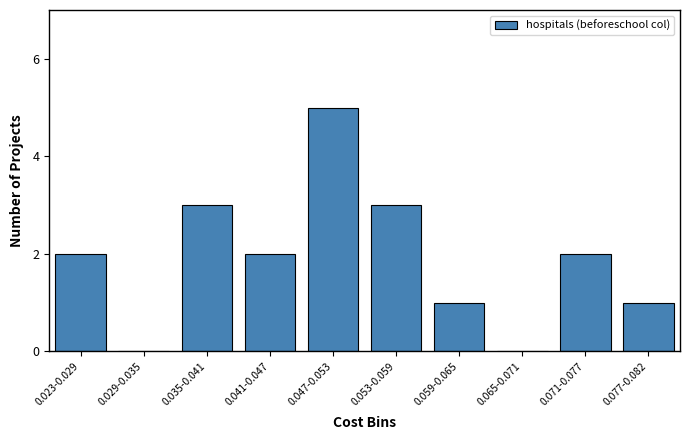

Reading left to right, list all the values displayed in this chart.

0.023-0.029=2	0.029-0.035=0	0.035-0.041=3	0.041-0.047=2	0.047-0.053=5	0.053-0.059=3	0.059-0.065=1	0.065-0.071=0	0.071-0.077=2	0.077-0.082=1